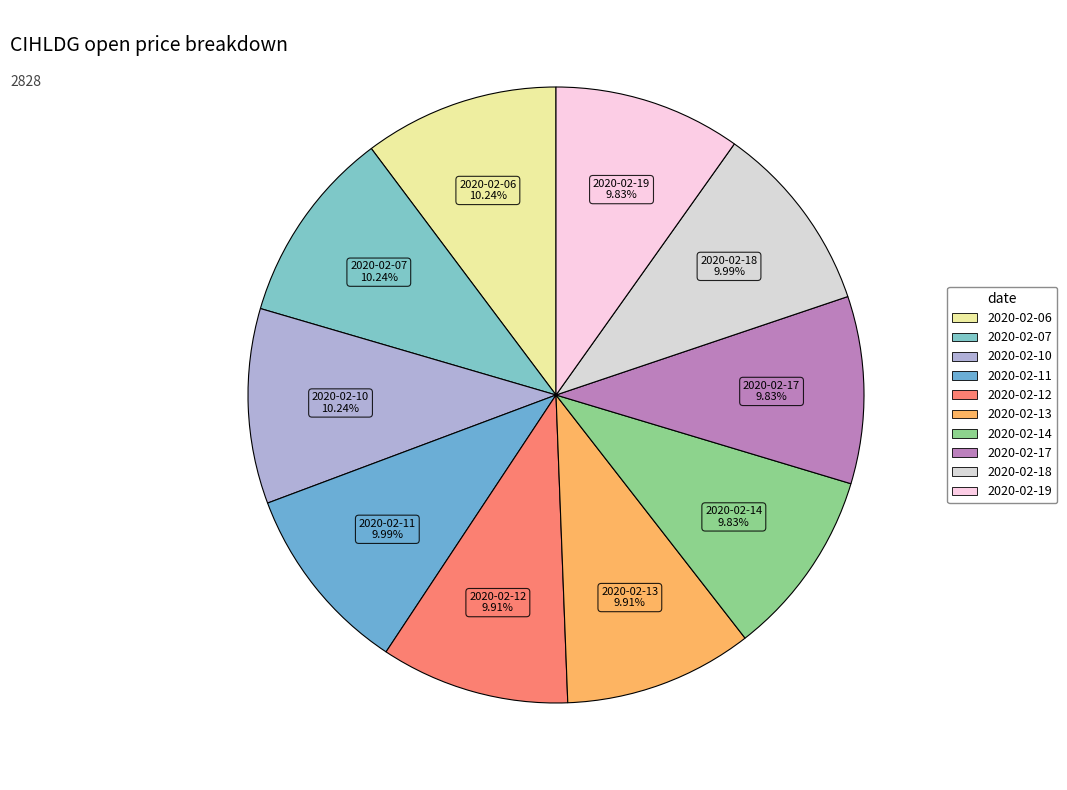

How much of the chart is everything except 2020-02-10?

89.8%